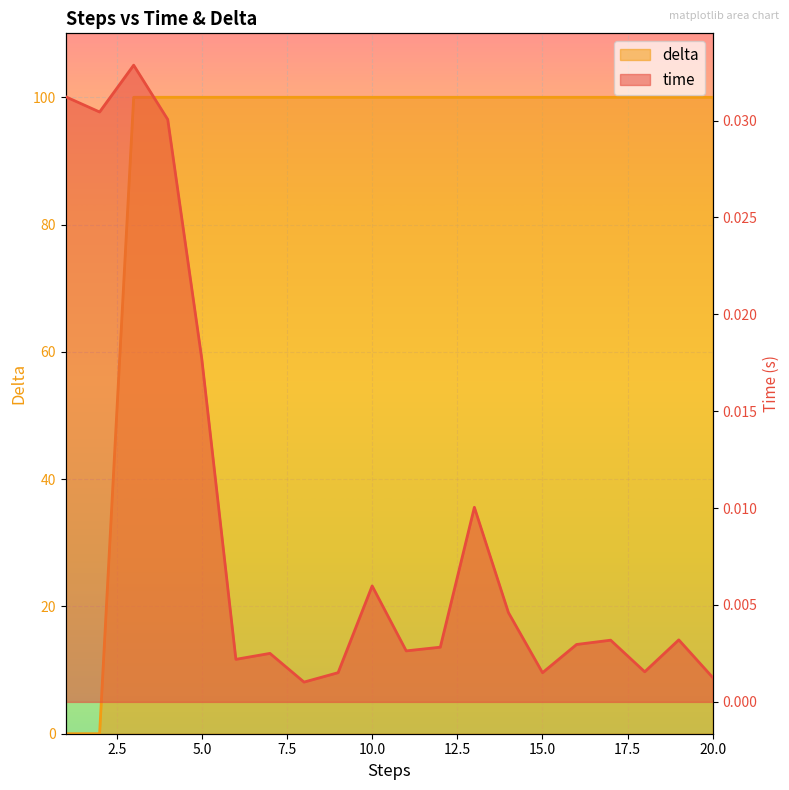

Which series has the widest spread of values?

delta